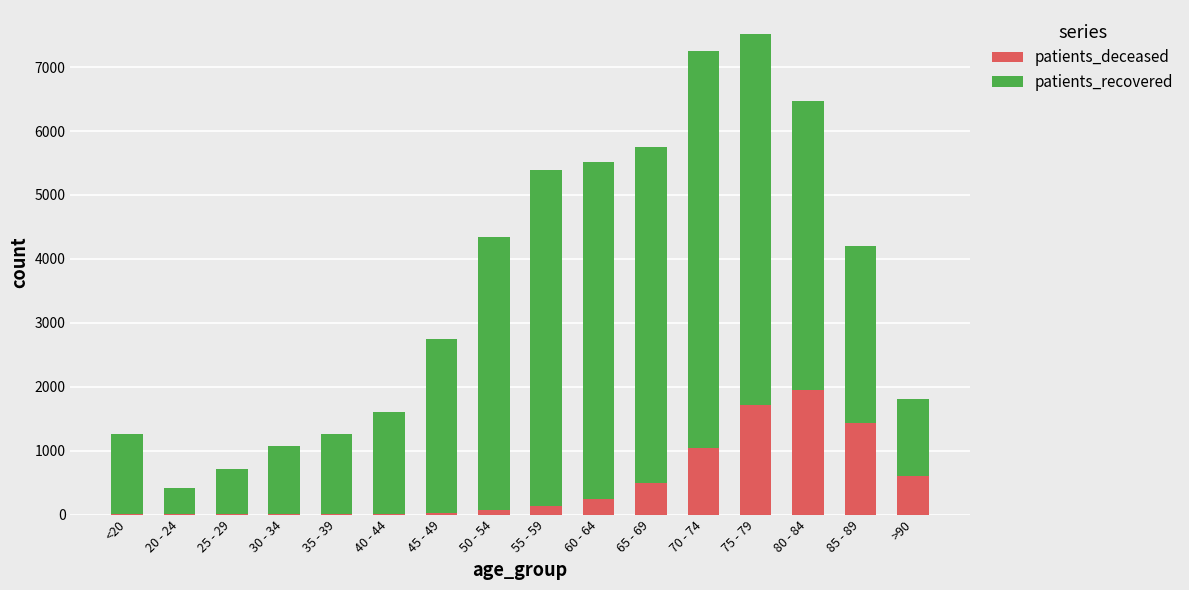

Which category has the highest value in the patients_deceased series?

80 - 84